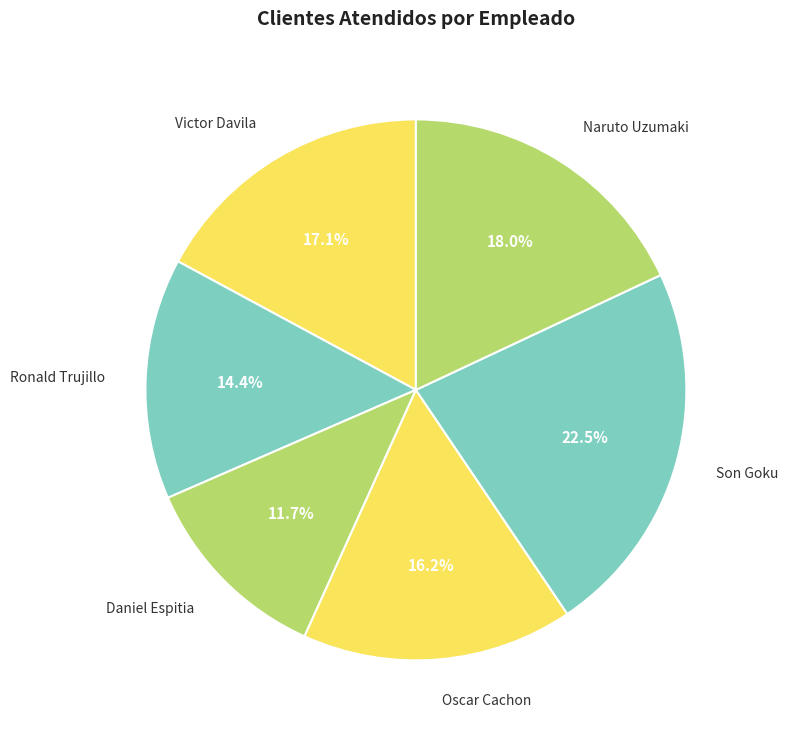

Rank the categories by value from lowest to highest.

Daniel Espitia, Ronald Trujillo, Oscar Cachon, Victor Davila, Naruto Uzumaki, Son Goku